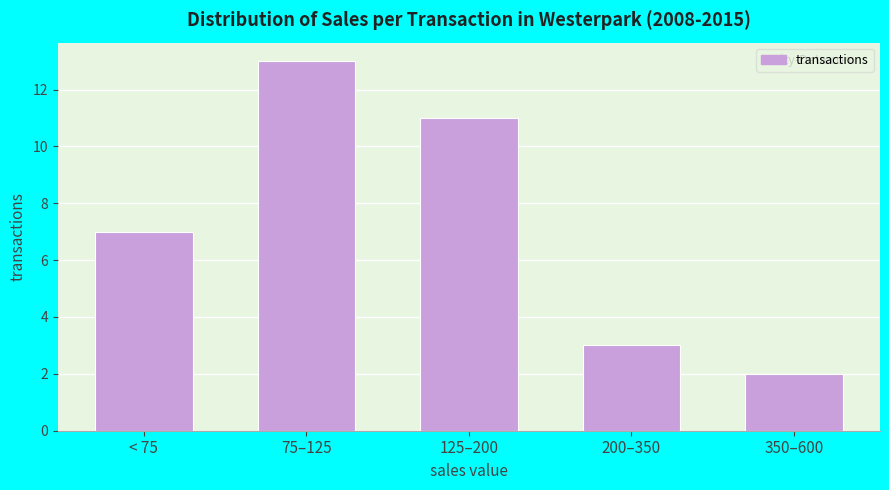

Reading right to left, what are all the values shown in this chart?

350–600=2	200–350=3	125–200=11	75–125=13	< 75=7